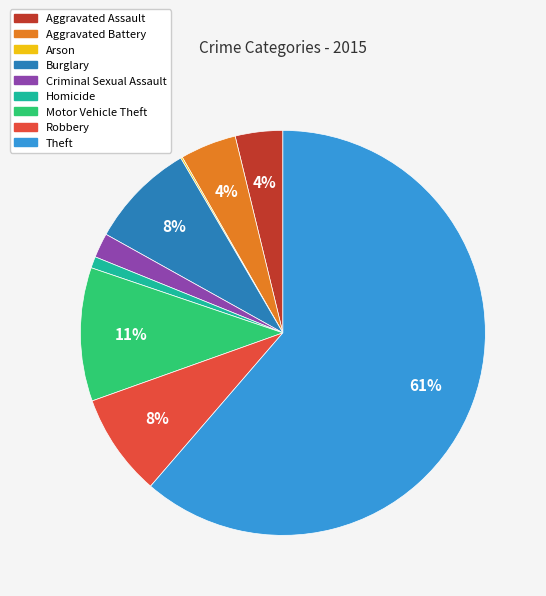

To the nearest percent, what is the difference between the Homicide and Robbery slice percentages?

7%